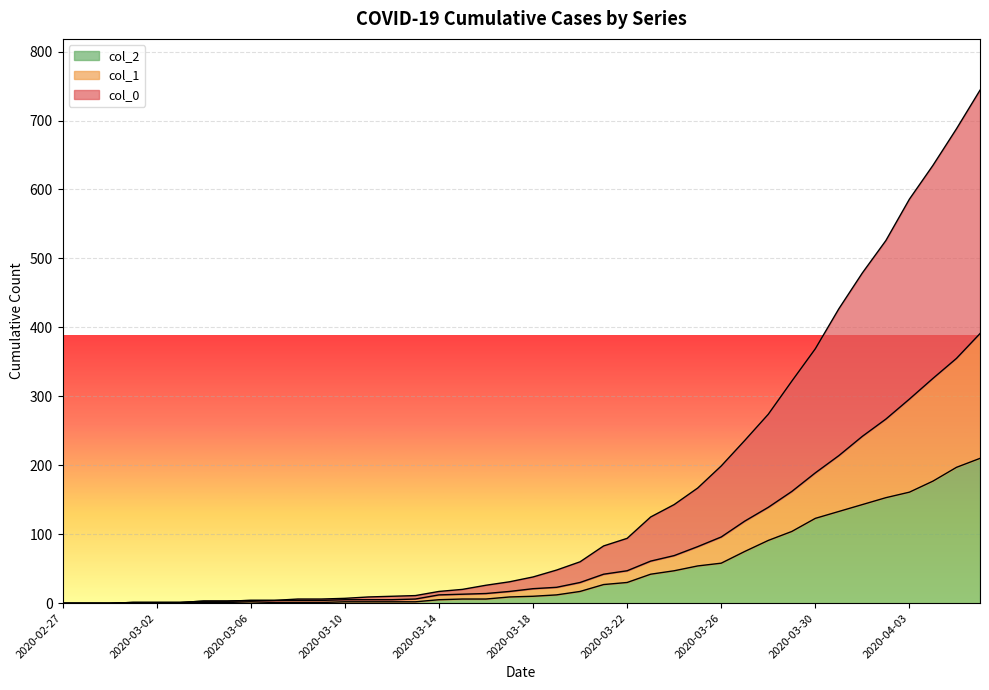

How many values in col_0 are above zero?

37